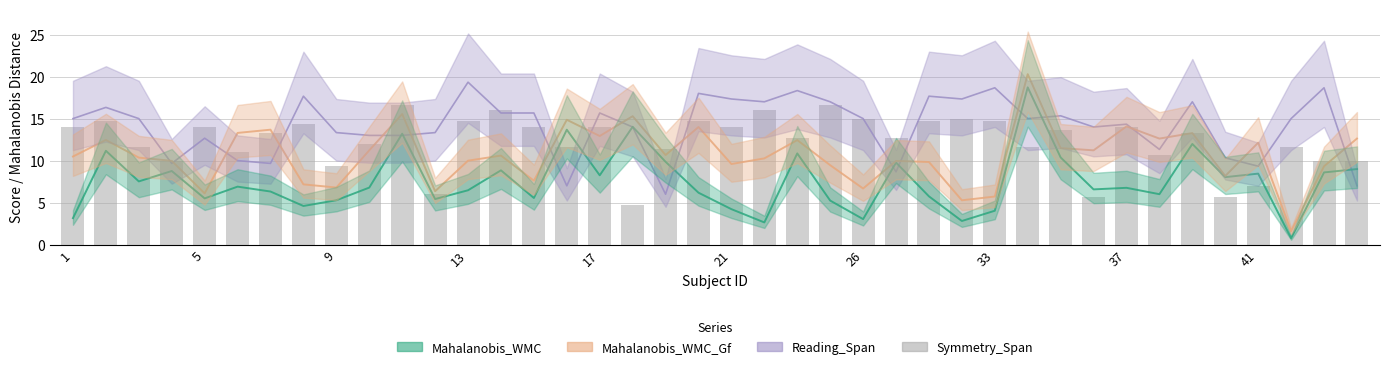

The value at 10 is 28.4. True or false?

False